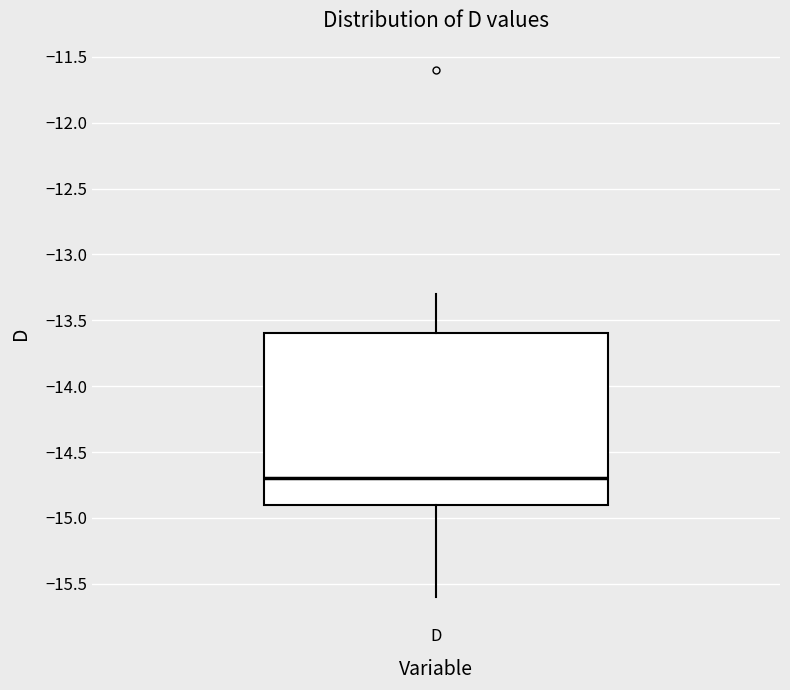

Where is the lower edge of the box for D on the y-axis? The values are not printed on the chart, so give them approximately, as read against the axis.

-14.9